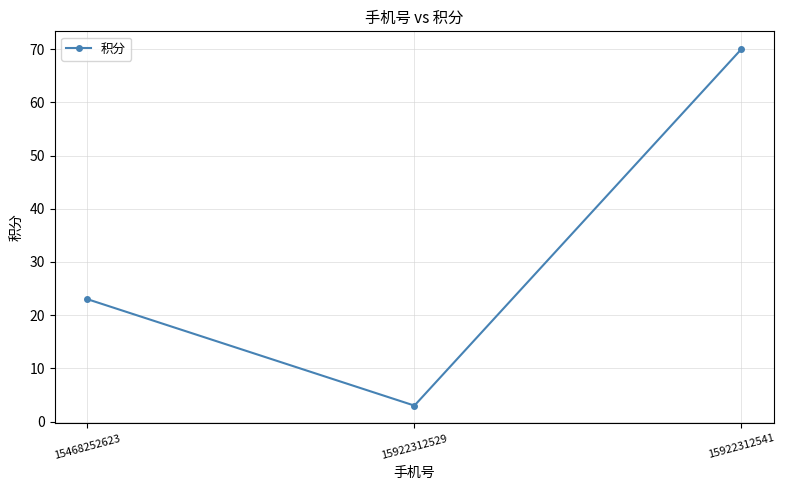

Count the values in the range 3 to 70.

3